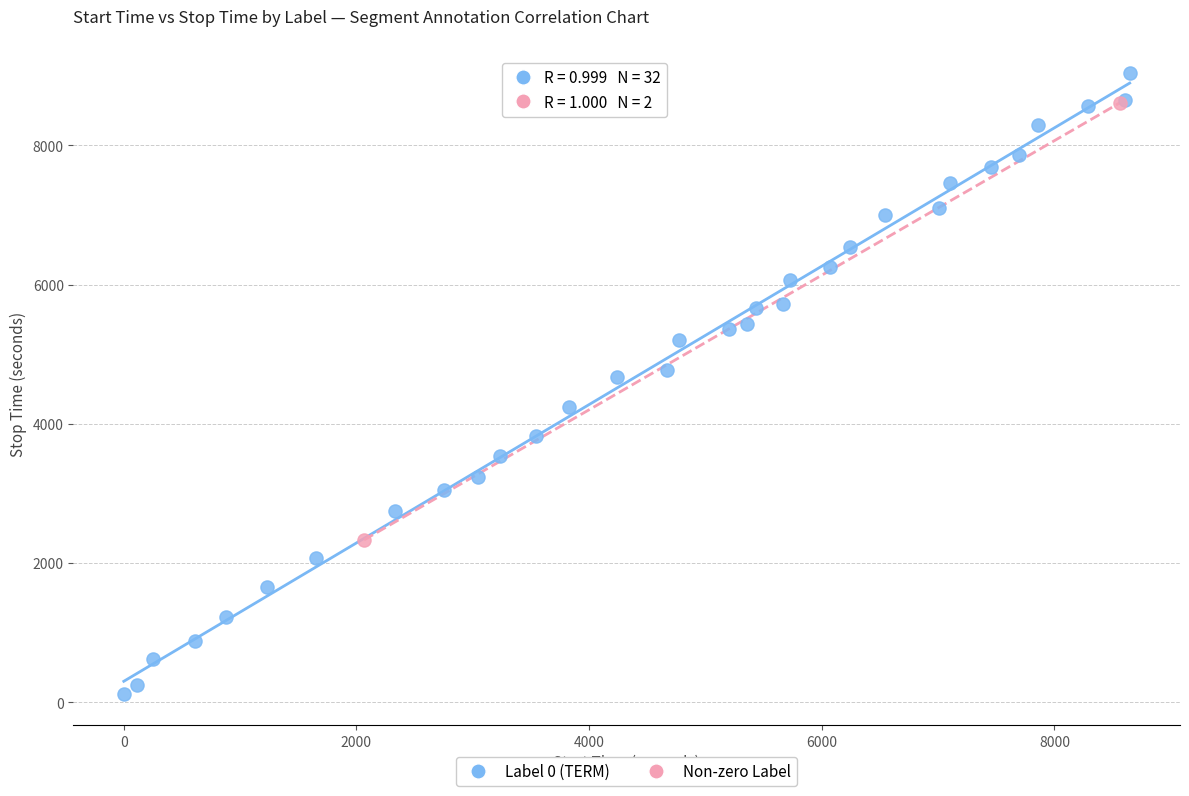

What are all the series names shown in the legend?

Label 0 (TERM), Non-zero Label